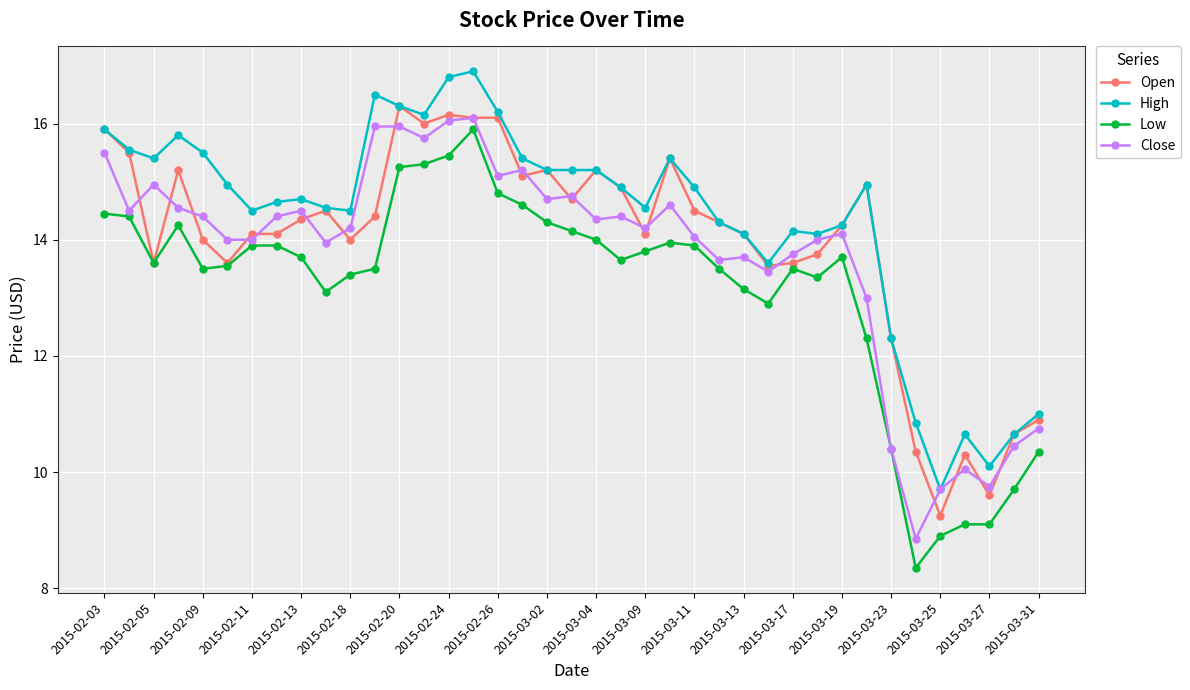

Which series has the largest total across all categories?

High